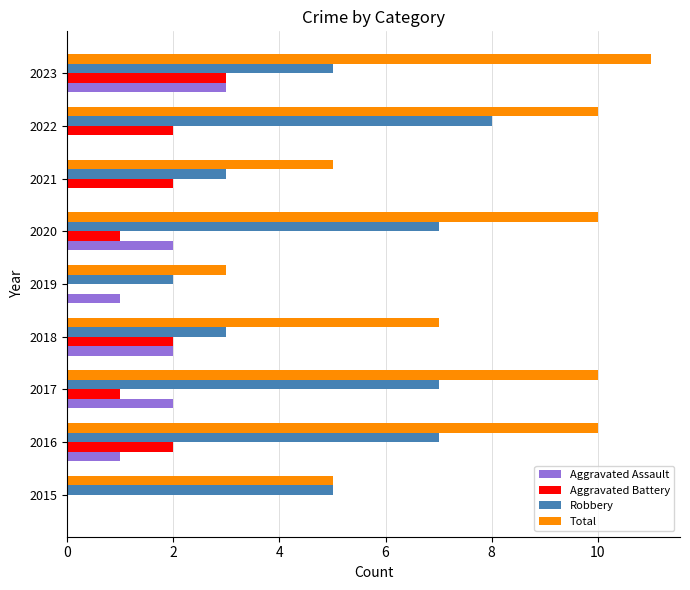

How many series are shown in this chart?

4